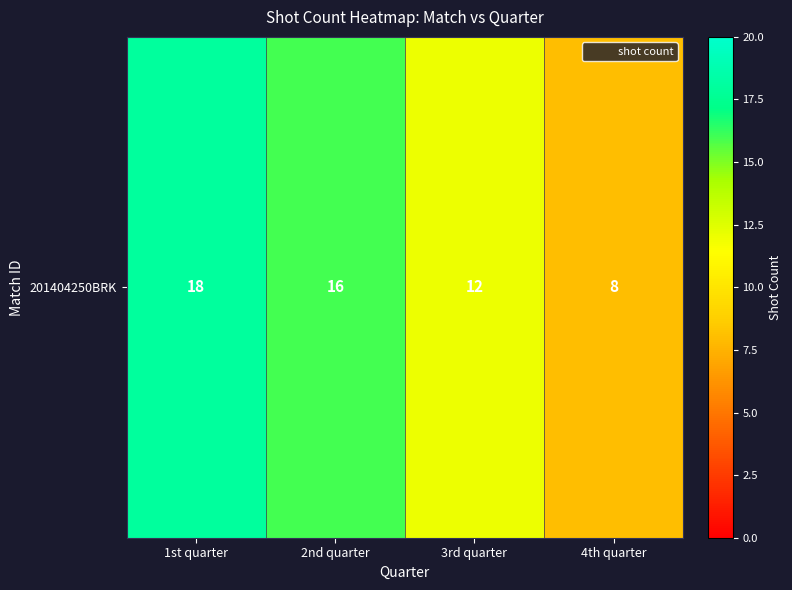

List the labels in order of value, smallest first.

4th quarter, 3rd quarter, 2nd quarter, 1st quarter